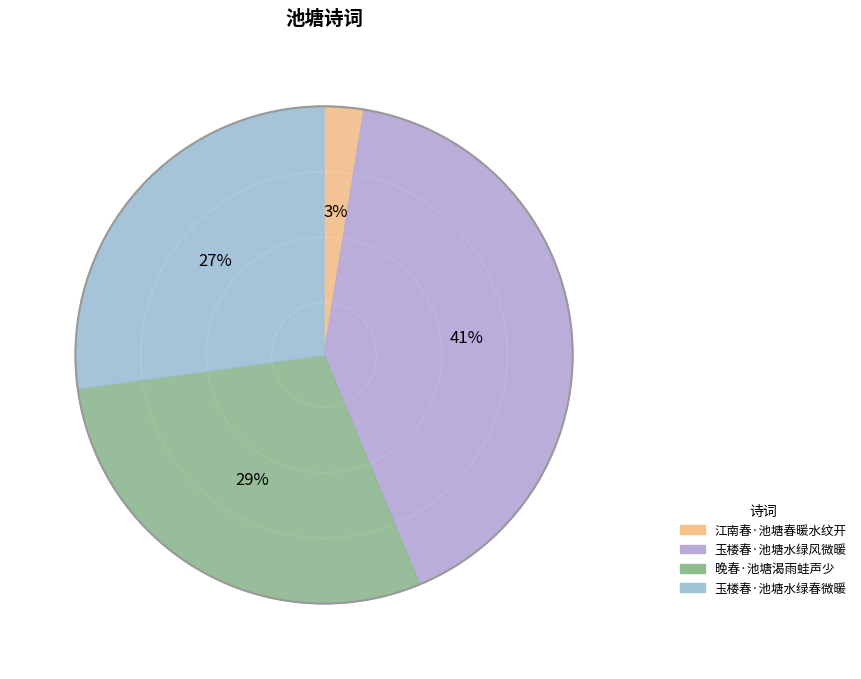

The 江南春·池塘春暖水纹开 slice represents 3% of the pie. True or false?

True